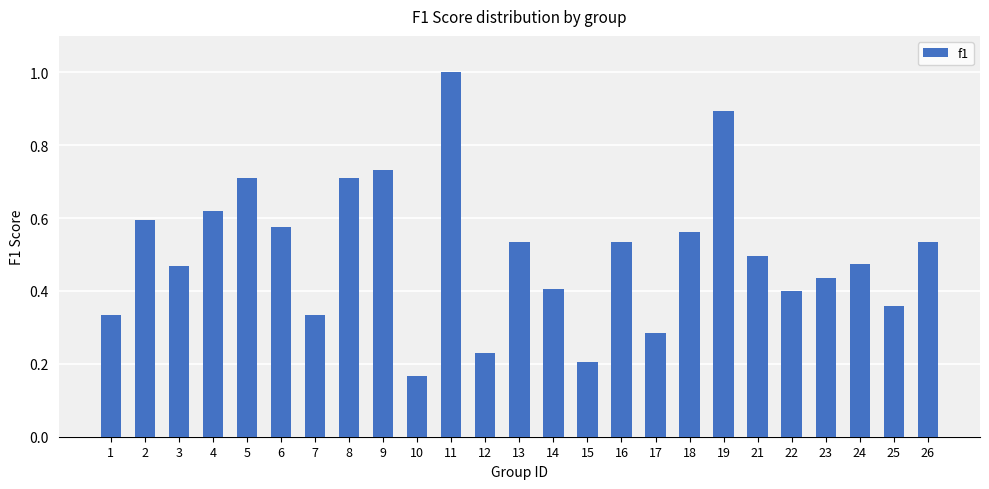

What is the change in value from 4 to 8?

+0.1